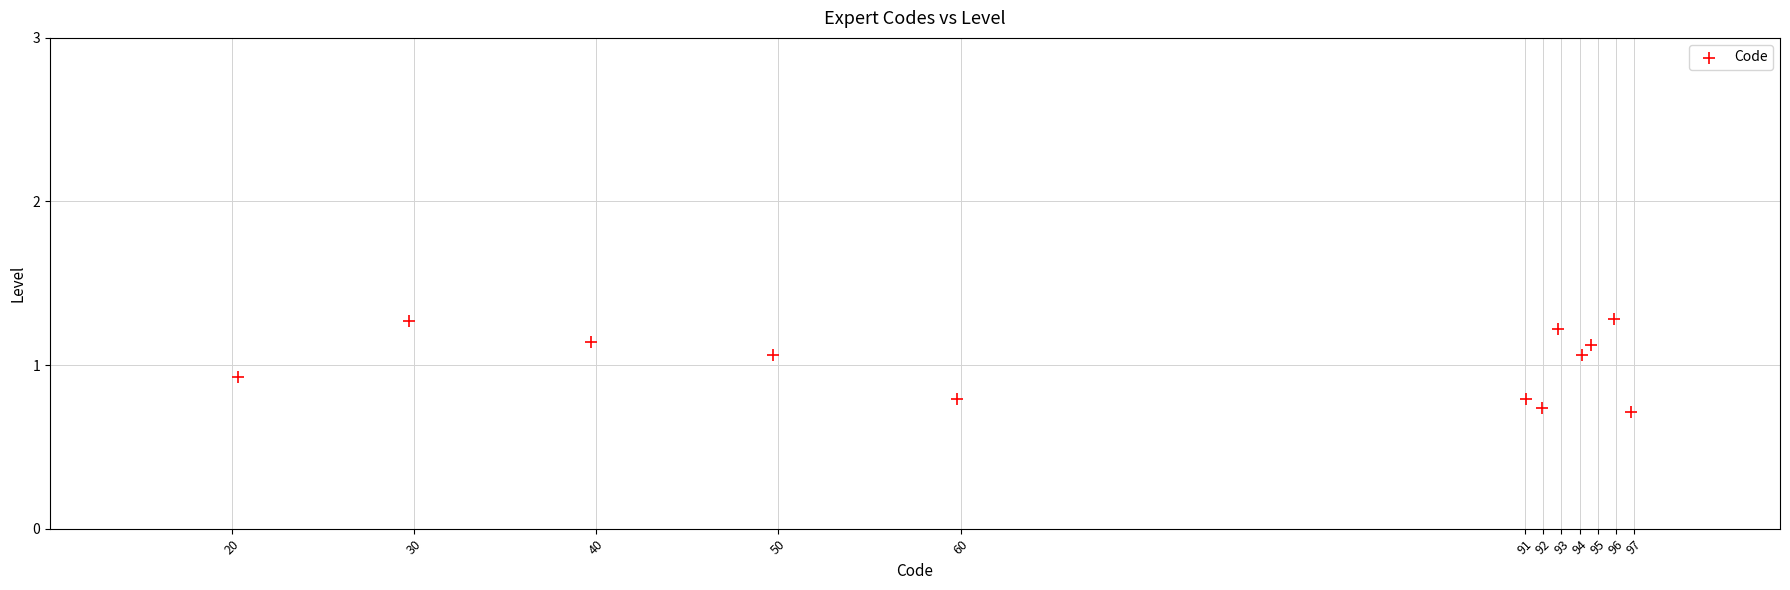

What is the average X value?

71.4